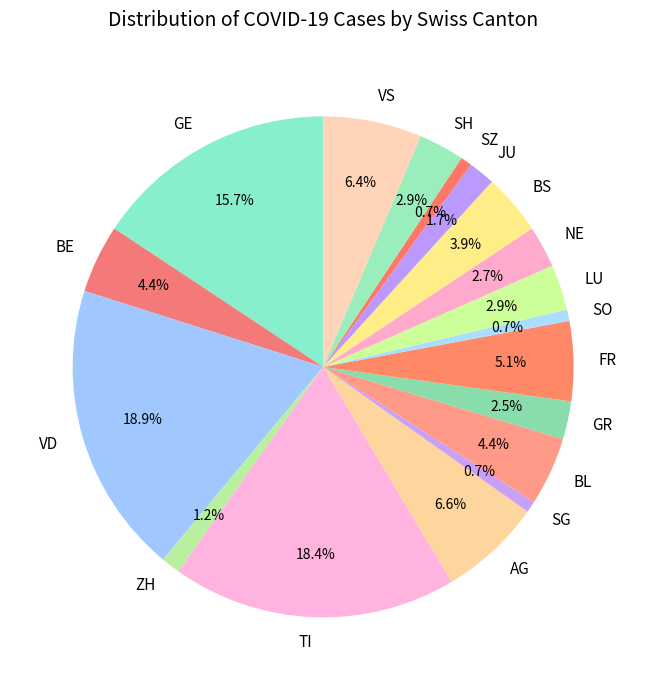

Is there a majority slice in this chart?

No